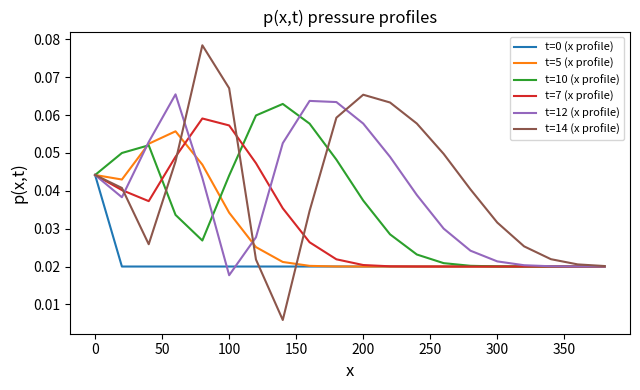

Which series has the largest range (max minus min)?

t=14 (x profile)